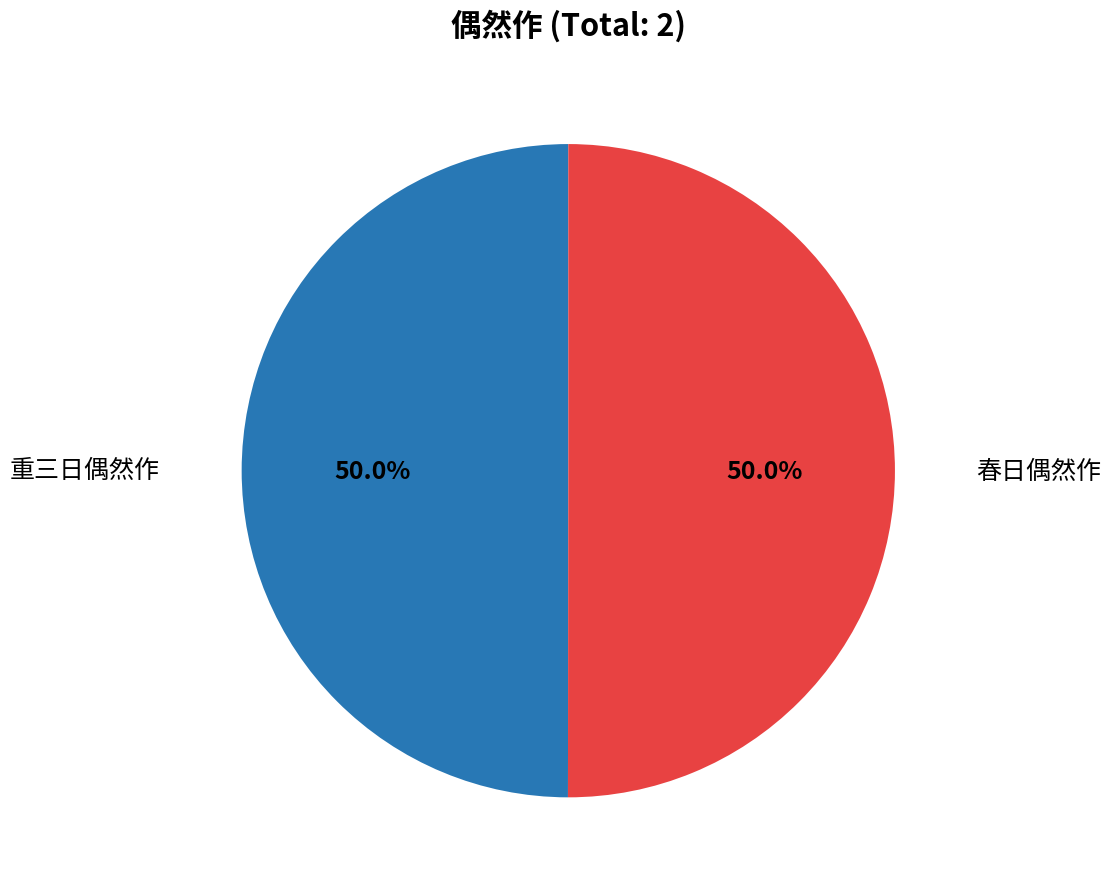

What is the total percentage of 春日偶然作 and 重三日偶然作?

100.0%